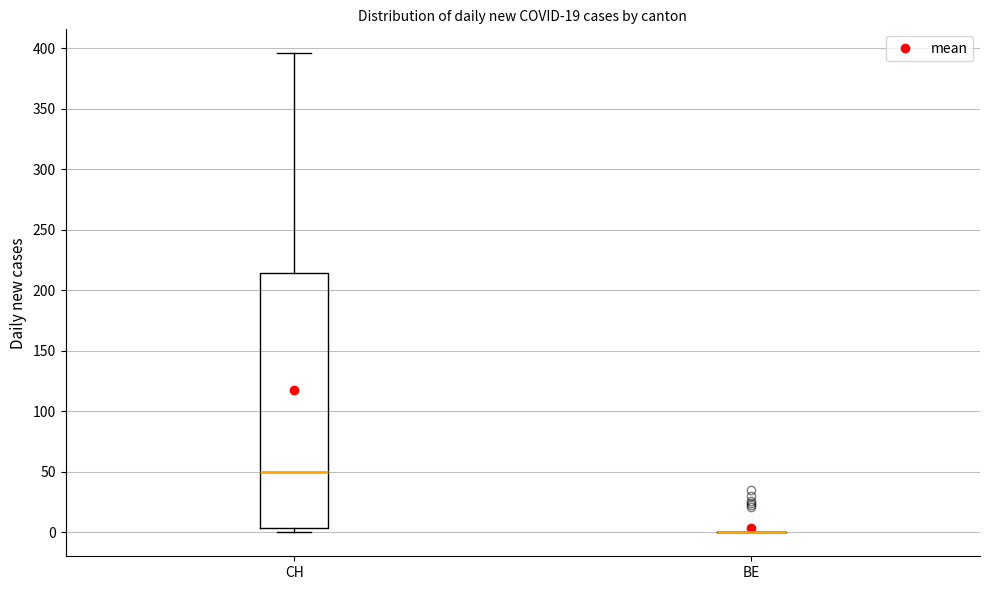

Which box is the tallest, from its lower edge to its upper edge?

CH